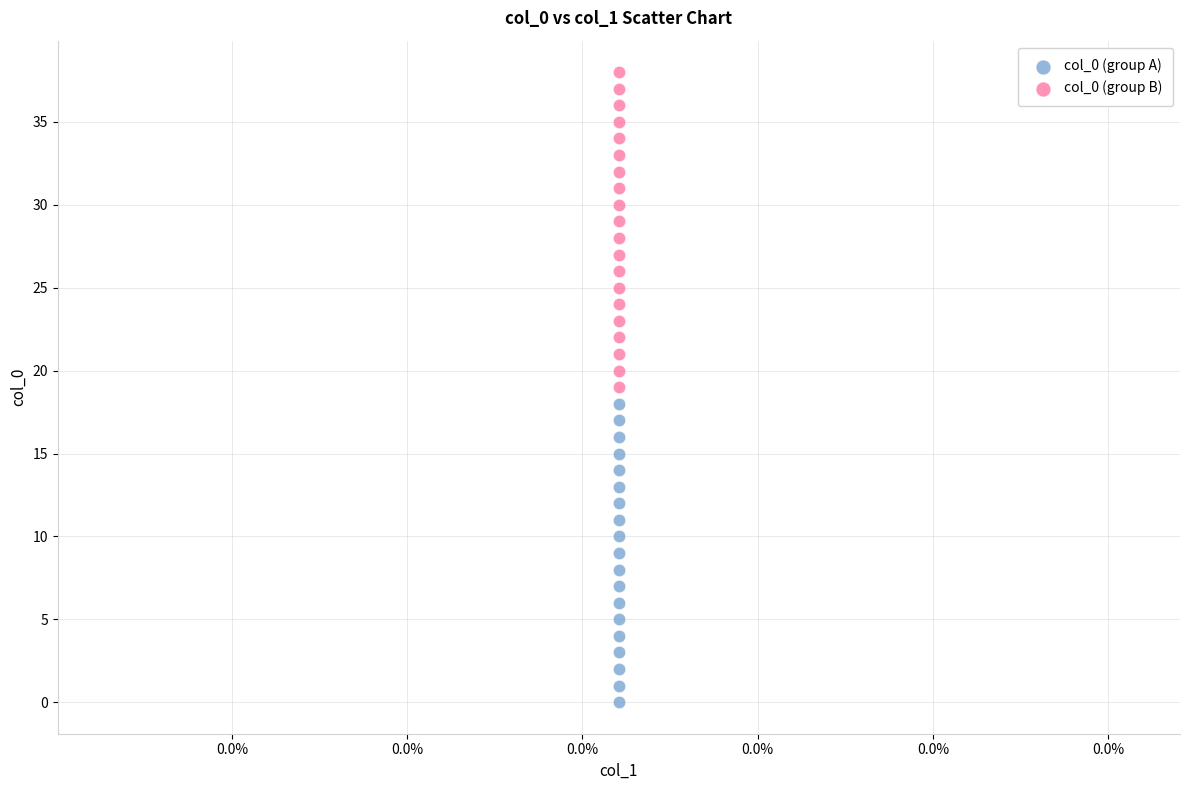

Which series reaches the maximum Y coordinate?

col_0 (group B)